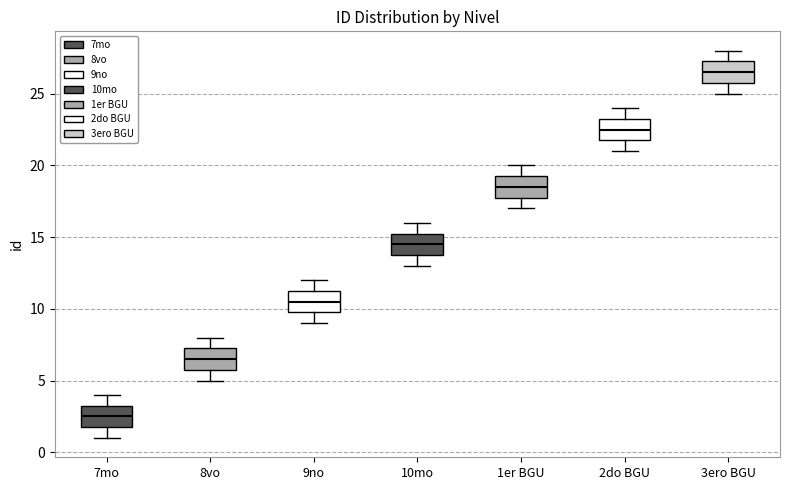

Reading left to right, transcribe this box plot: for each box, give where its median line is, the range the box spans, and where its two whiskers end, as read against the y-axis. The values are not printed on the chart, so give them approximately, as read against the axis.

7mo: median 2.5, box 2.0 to 3.5, whiskers 1.0 to 4.0
8vo: median 6.5, box 6.0 to 7.5, whiskers 5.0 to 8.0
9no: median 10.5, box 10.0 to 11.5, whiskers 9.0 to 12.0
10mo: median 14.5, box 14.0 to 15.5, whiskers 13.0 to 16.0
1er BGU: median 18.5, box 18.0 to 19.5, whiskers 17.0 to 20.0
2do BGU: median 22.5, box 22.0 to 23.5, whiskers 21.0 to 24.0
3ero BGU: median 26.5, box 26.0 to 27.5, whiskers 25.0 to 28.0